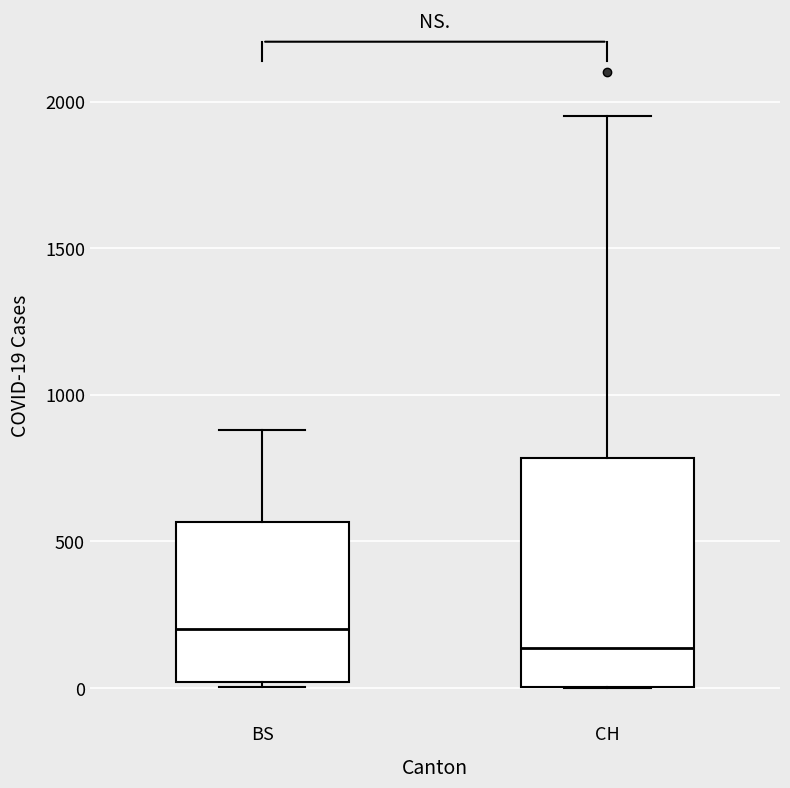

Comparing the boxes themselves (not the whiskers), which one is the tallest?

CH